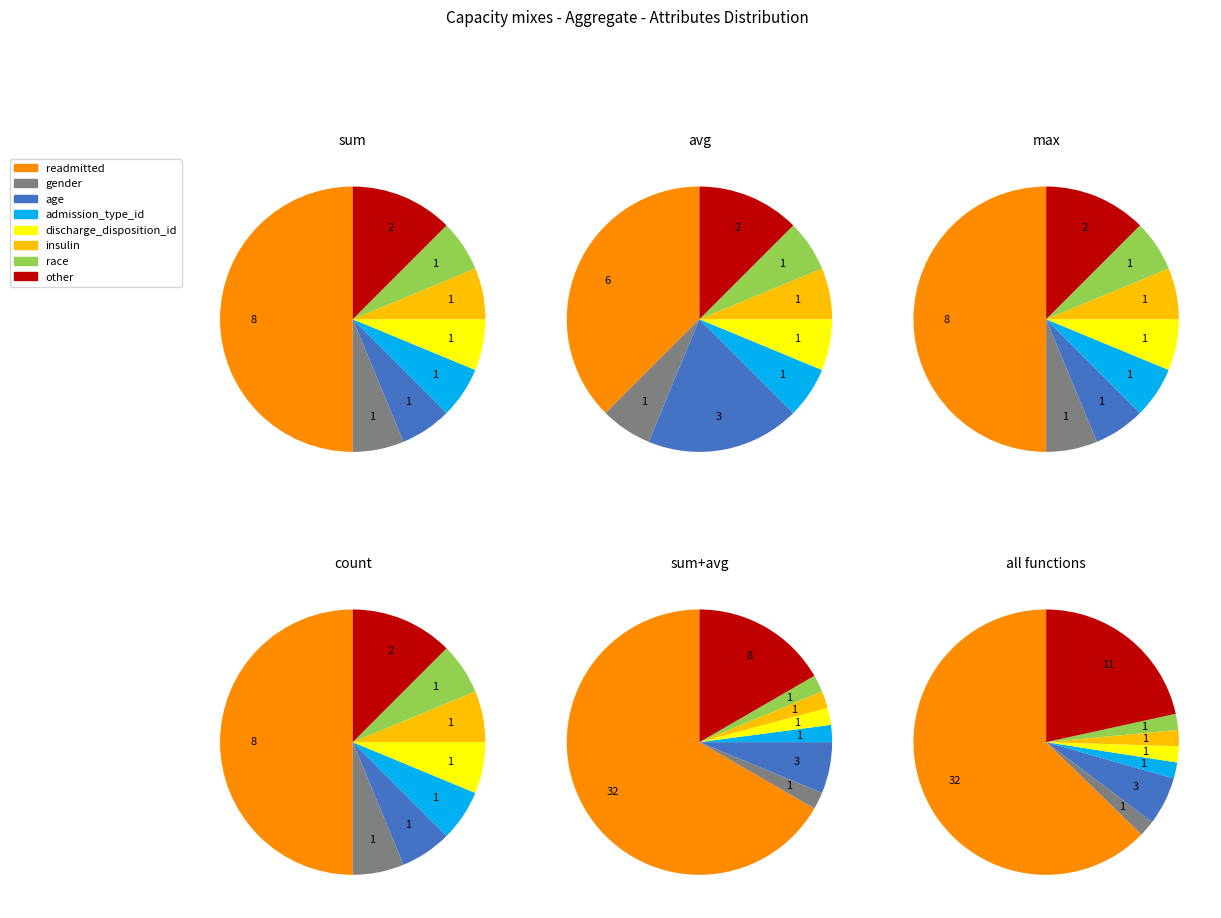

Which slice represents more than half of the pie?

readmitted